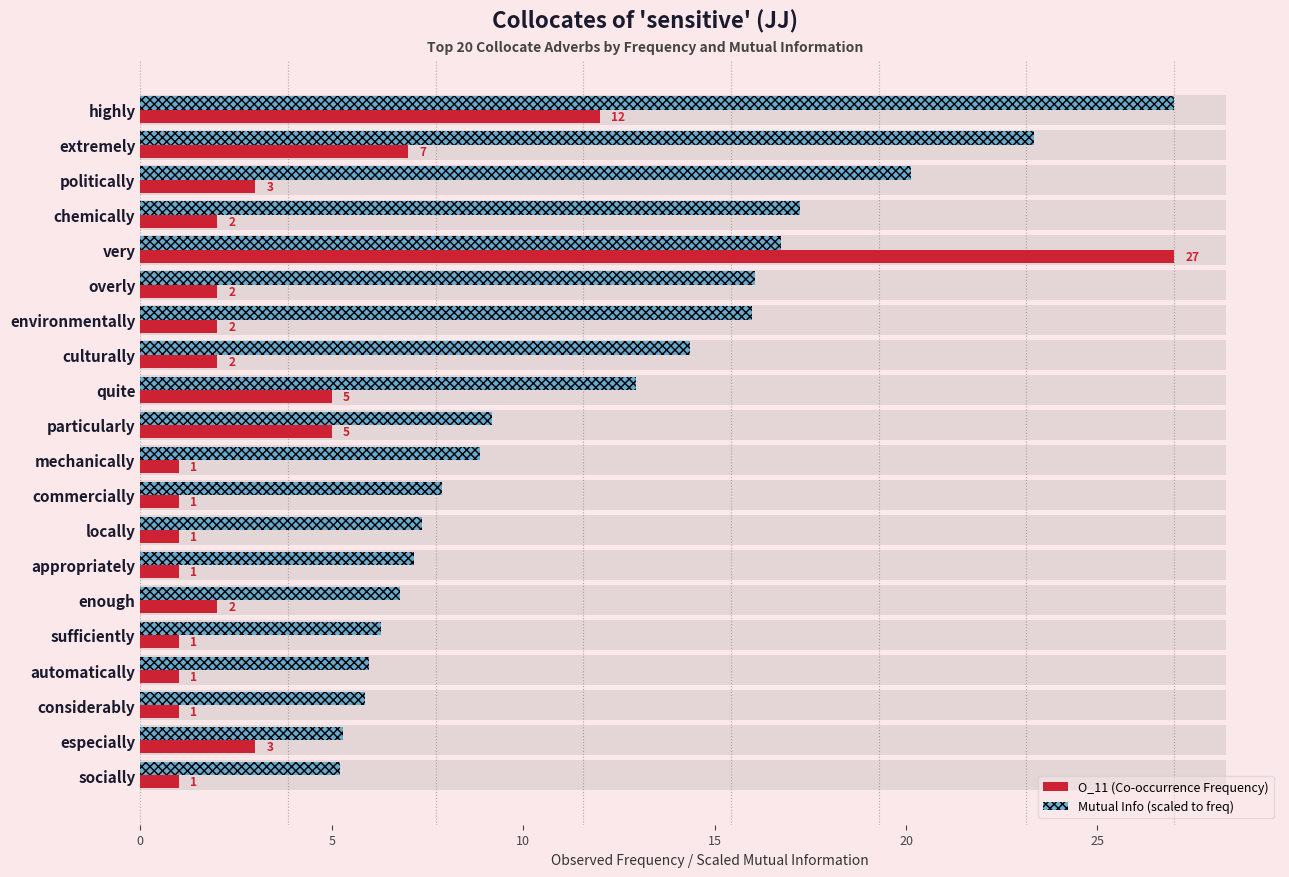

Count the number of categories in the chart.

20